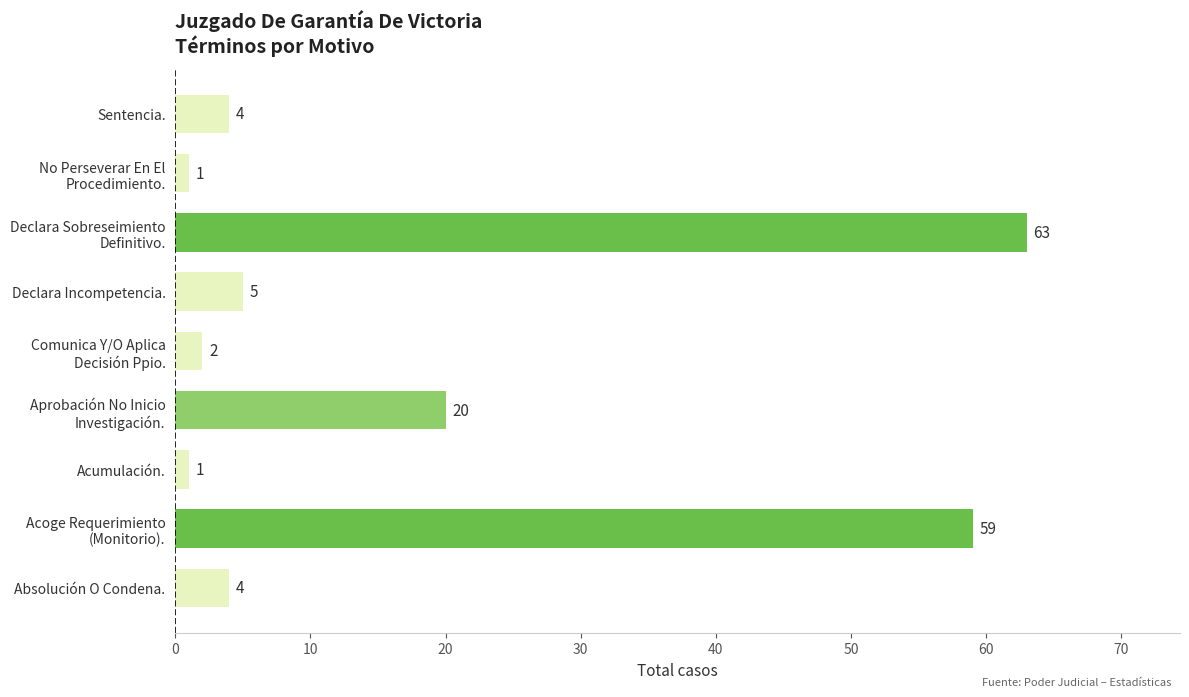

The value at Sentencia. is 4. True or false?

True